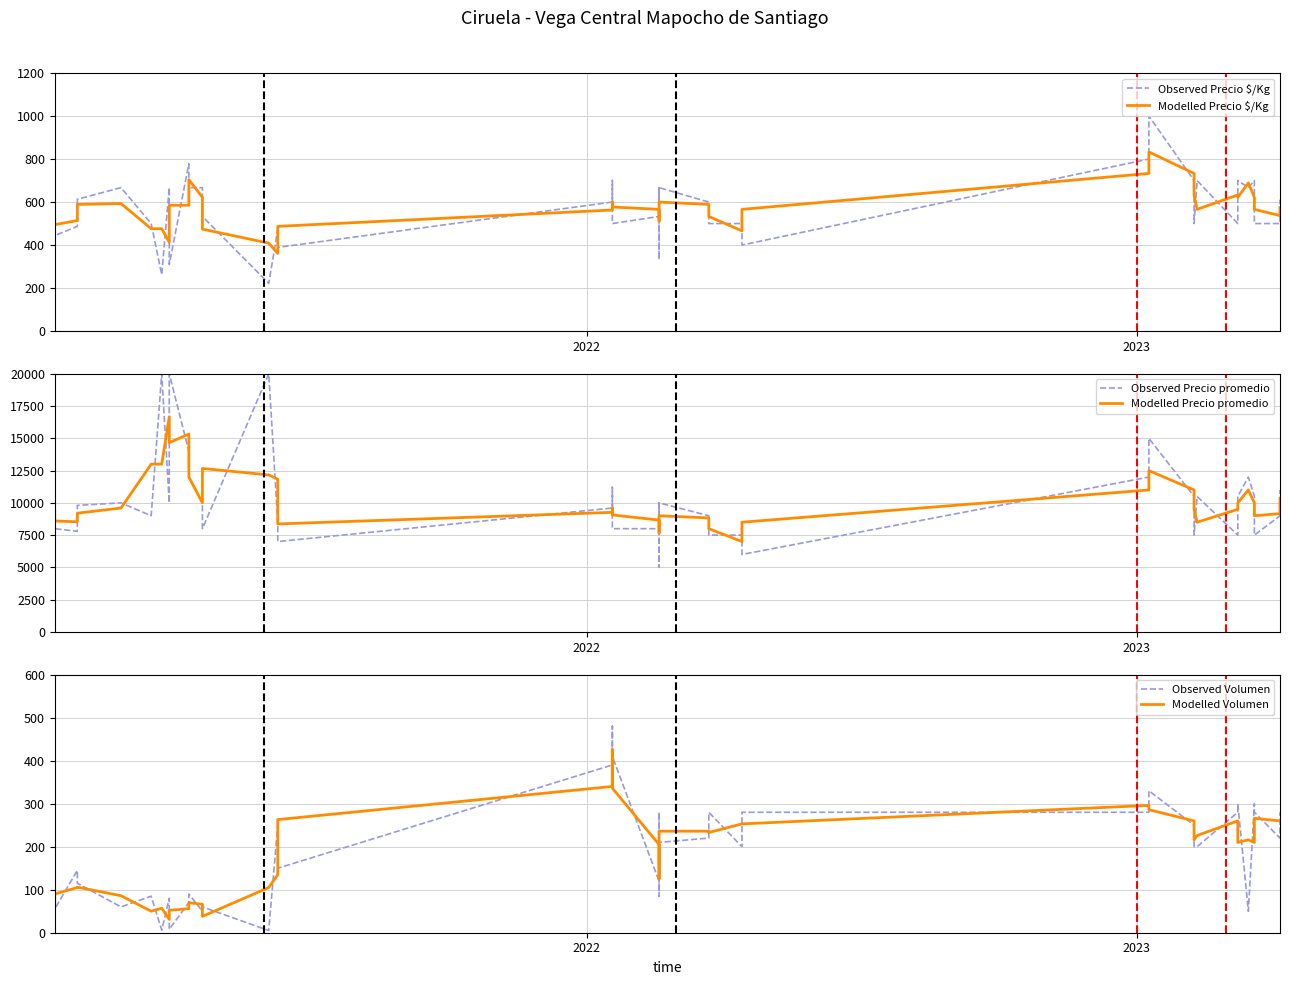

True or false: Modelled Precio promedio has more than 0 points higher than both neighbors.

True